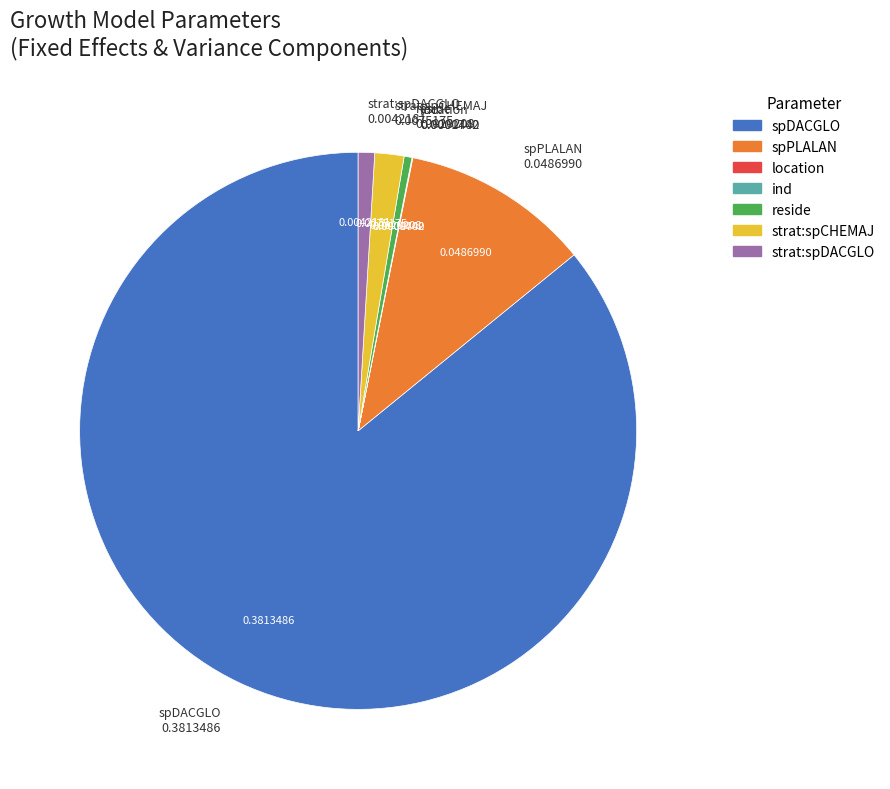

Is there a majority slice in this chart?

Yes